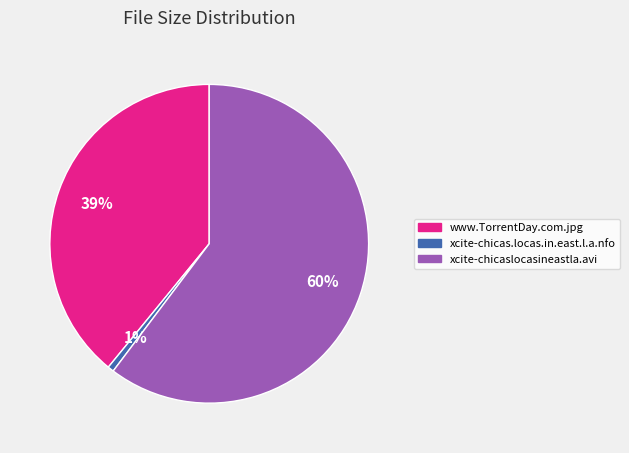

What percentage is the www.TorrentDay.com.jpg slice, to the nearest percent?

39%